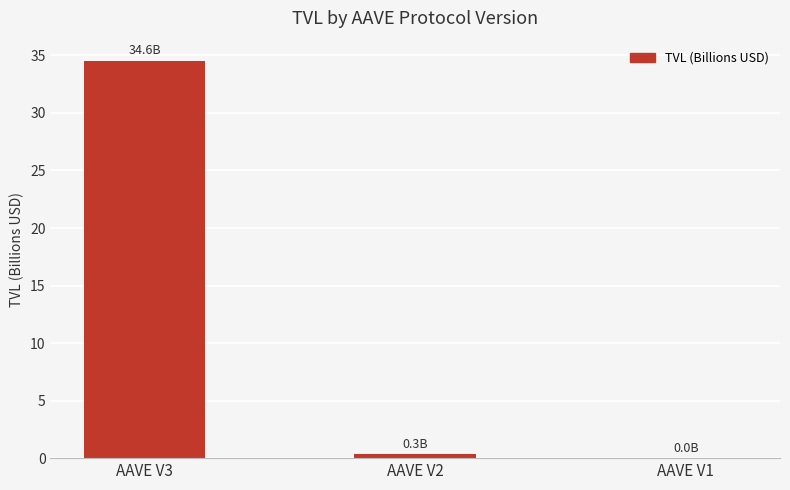

What is the greatest value displayed?

34.6